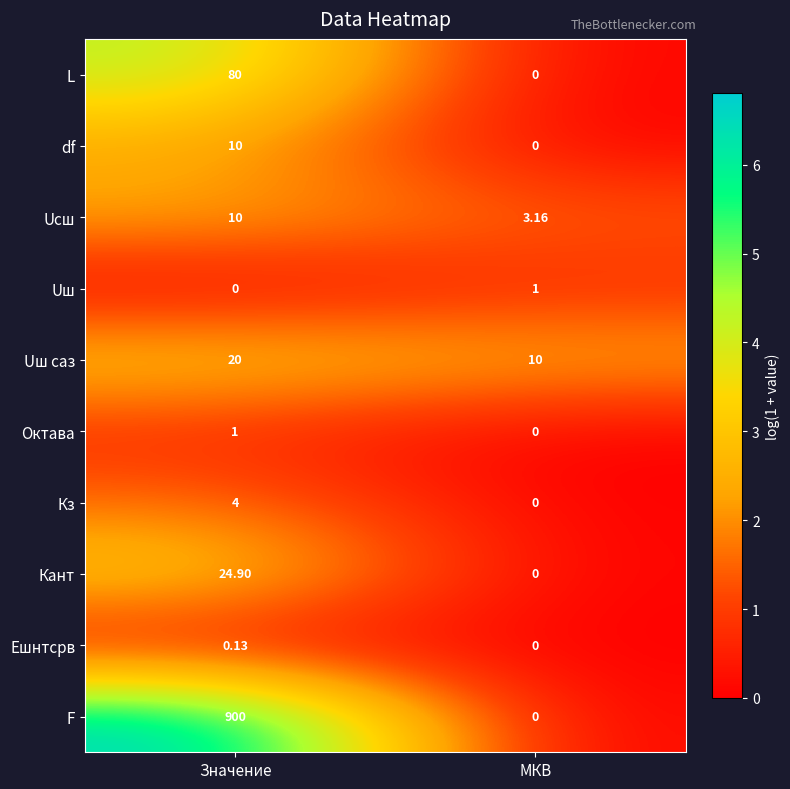

Rank the categories by Uш value from highest to lowest.

МКВ, Значение